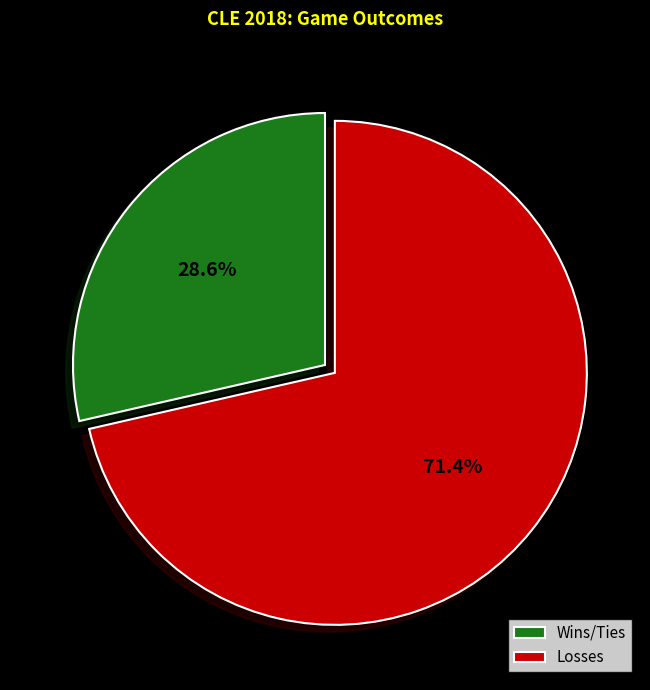

What portion of the pie excludes Wins/Ties?

71.4%